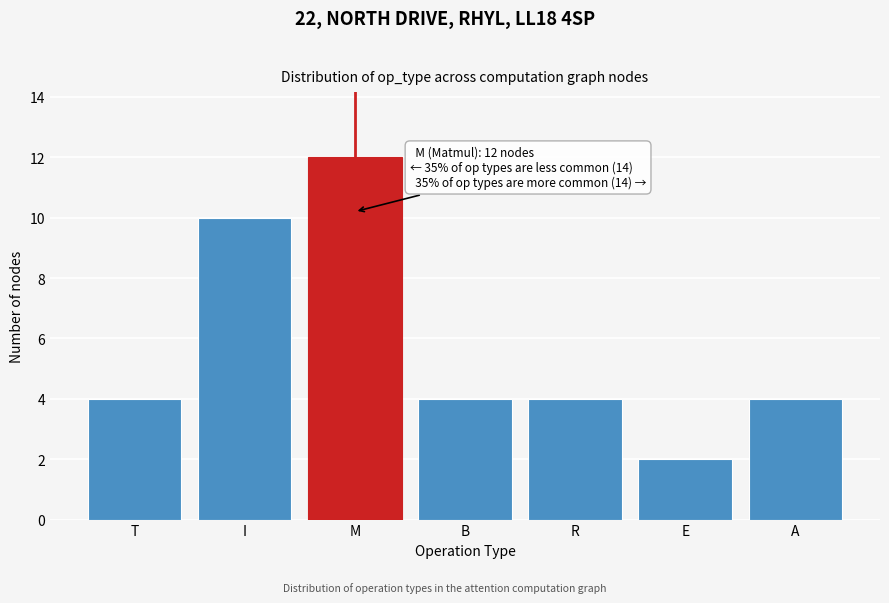

Reading left to right, extract all data points from this chart.

4	10	12	4	4	2	4